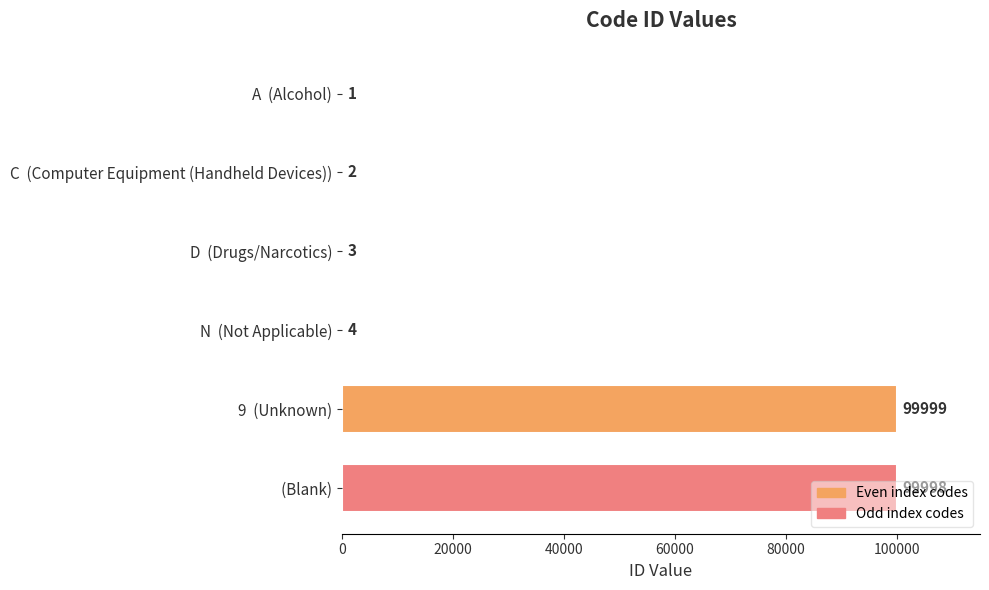

What is the sum of all values?

200007